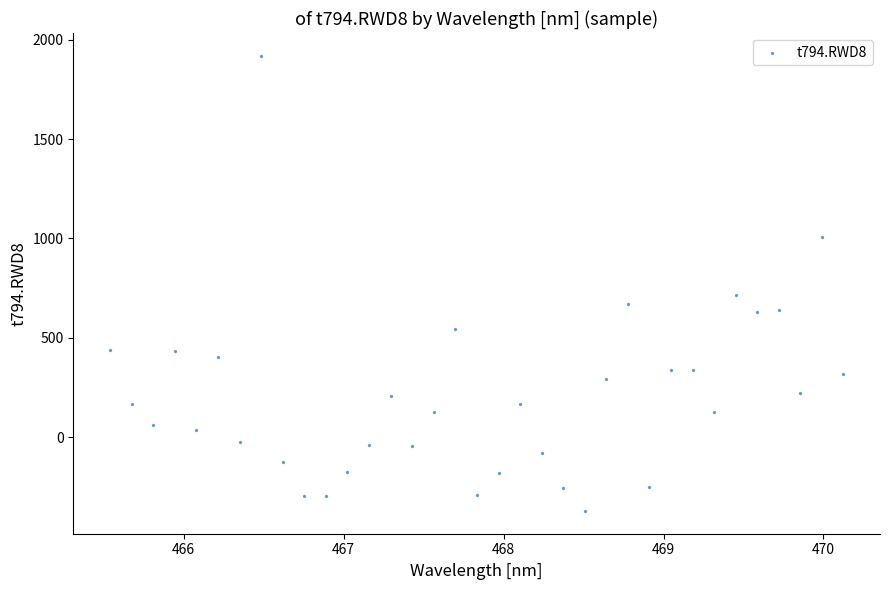

What is the range of X values (max minus min)?

4.6